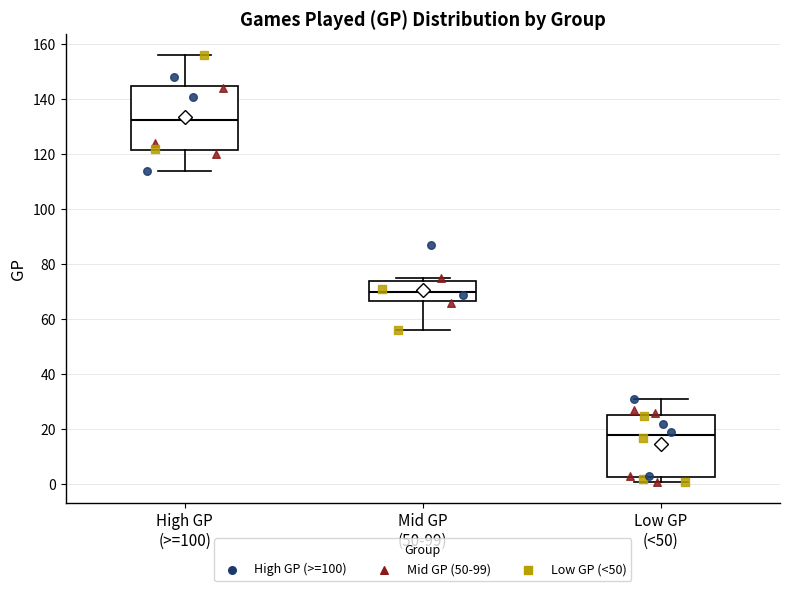

Reading left to right, transcribe this box plot: for each box, give where its median line is, the range the box spans, and where its two whiskers end, as read against the y-axis. The values are not printed on the chart, so give them approximately, as read against the axis.

High GP (>=100): median 132, box 122 to 146, whiskers 114 to 156
Mid GP (50-99): median 70, box 66 to 74, whiskers 56 to 76
Low GP (<50): median 18, box 2 to 26, whiskers 2 (just below the box's lower edge) to 32